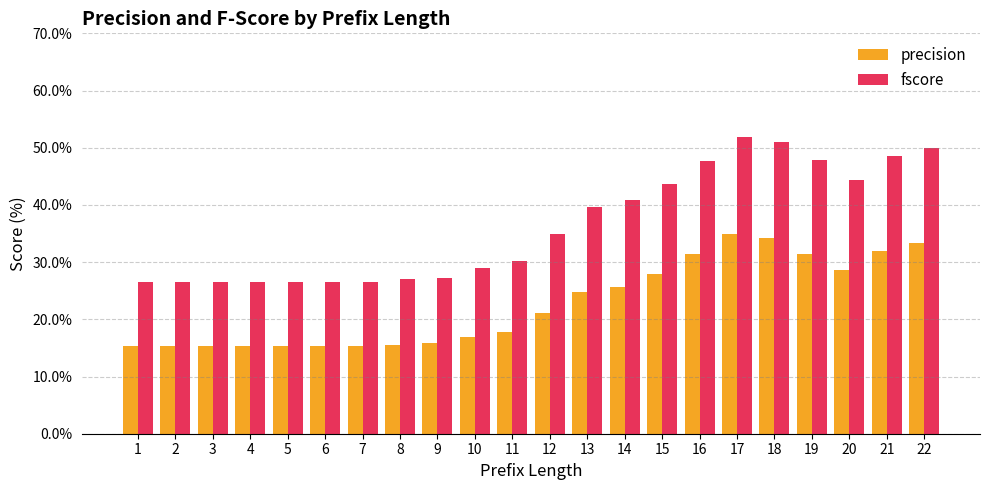

Which category has the highest value in the fscore series?

17